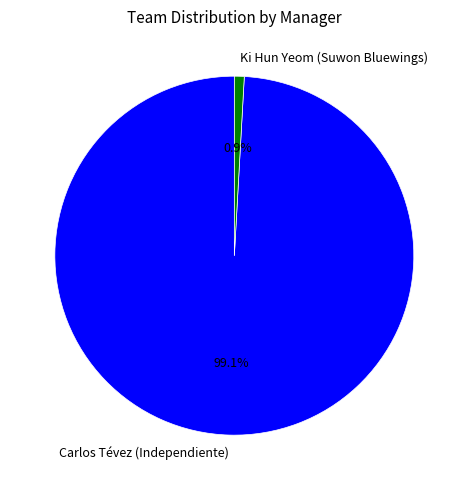

To the nearest percent, what percentage of the pie is Carlos Tévez (Independiente)?

99%